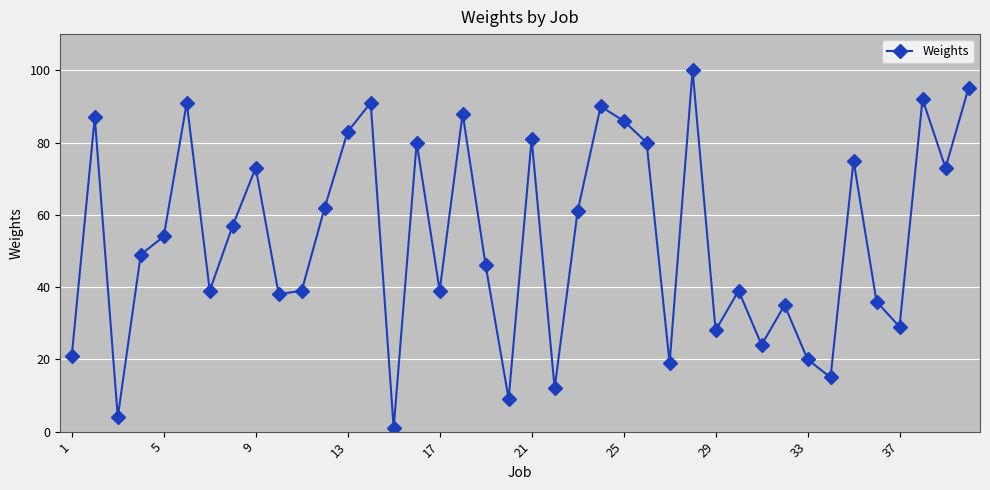

What is the sum of all values?

2141